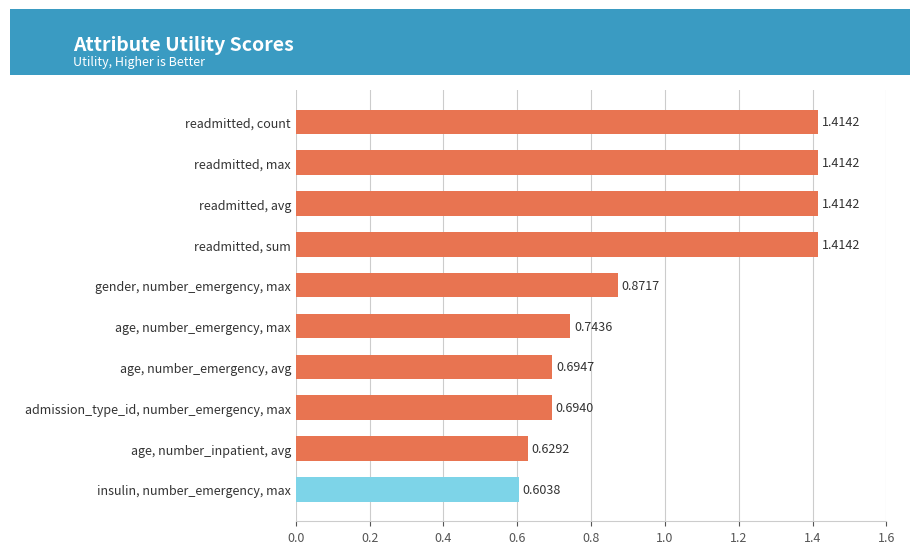

What is the ratio of the value at readmitted, avg to the value at readmitted, sum?

1.0